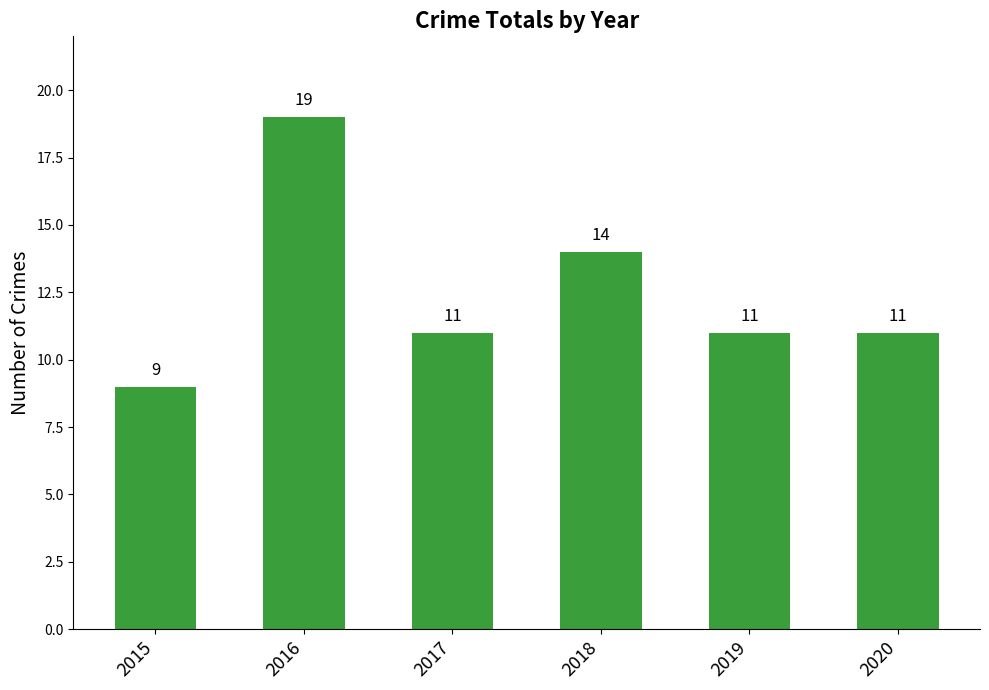

Between 2018 and 2020, which is larger?

2018